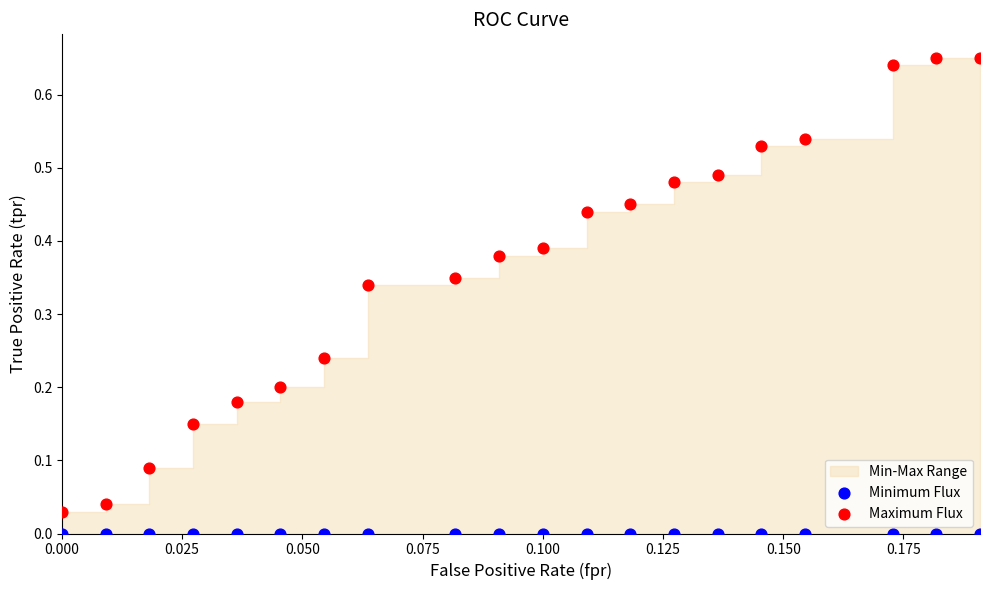

Which series contains the highest Y value?

Maximum Flux